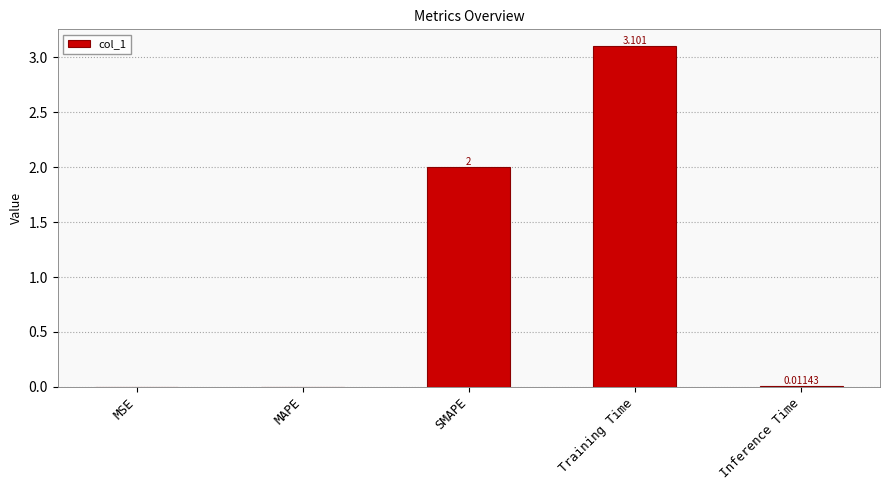

The chart shows a value of 0.0 at MAPE. True or false?

True